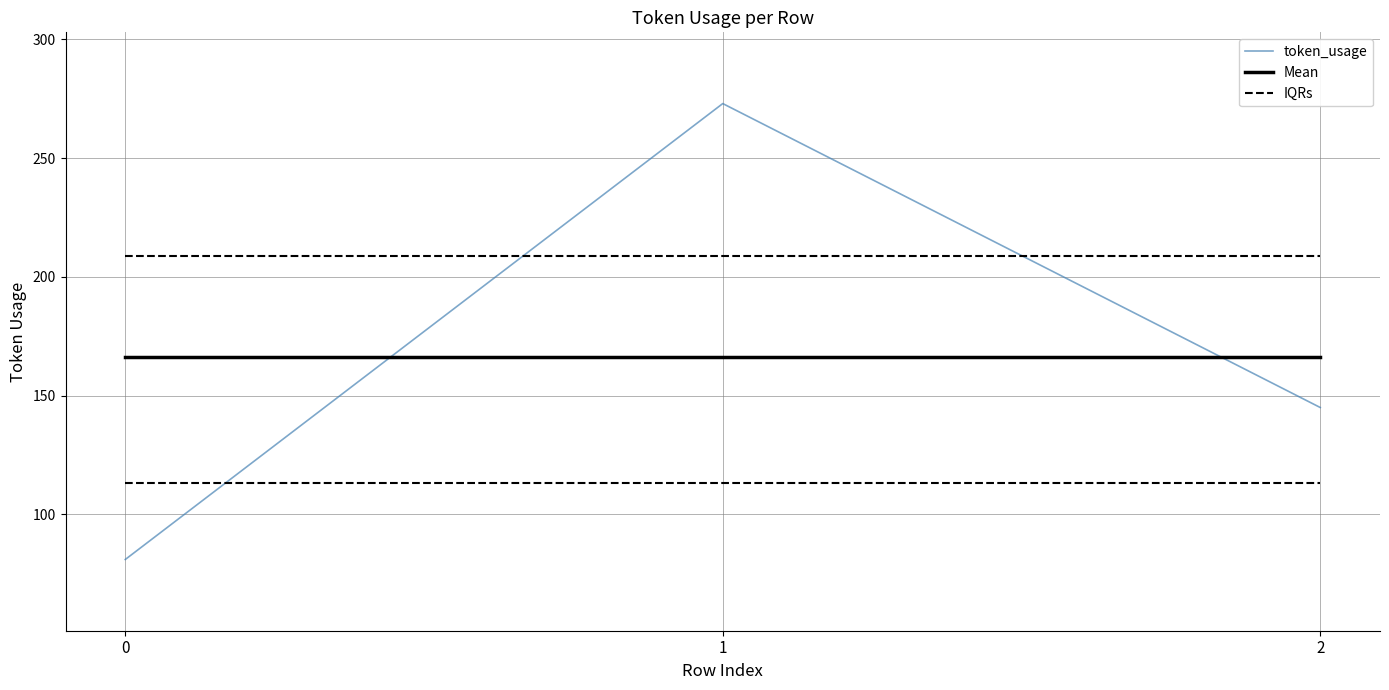

List the series in order of their peak value, highest first.

token_usage, Mean, IQRs